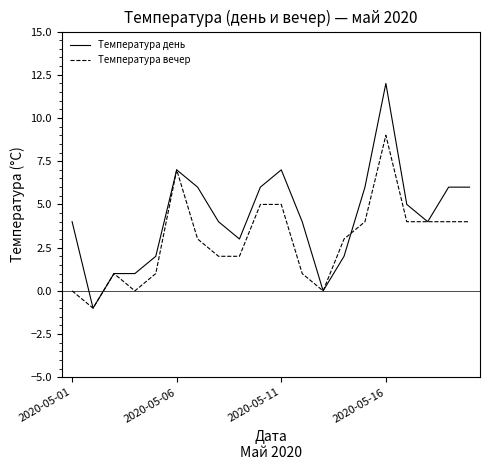

Which series has the largest range (max minus min)?

Температура день